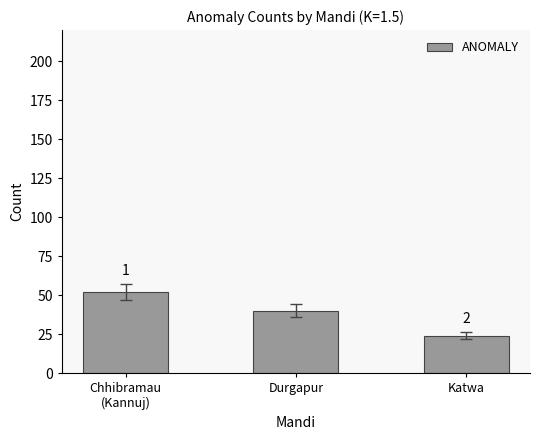

The value at Chhibramau
(Kannuj) is 52. True or false?

True